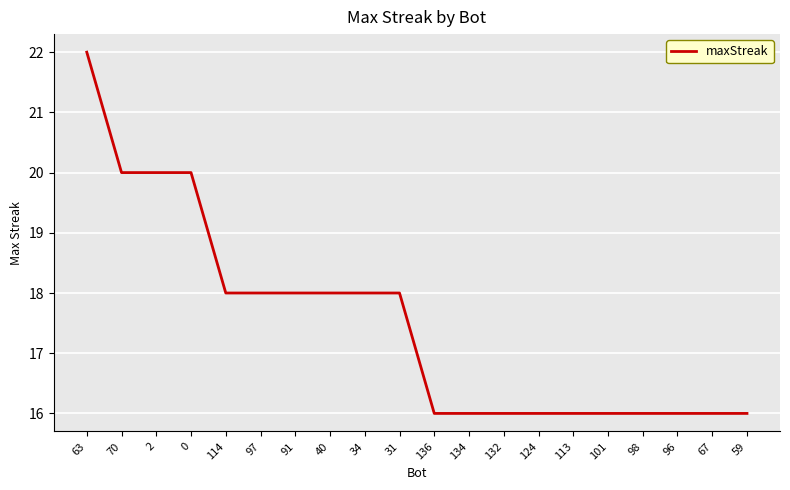

What is the approximate value at 114?

18